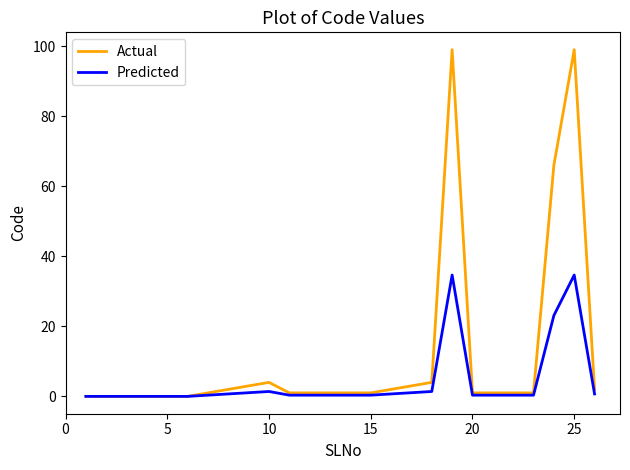

Rank the series by their maximum value, from lowest to highest.

Predicted, Actual